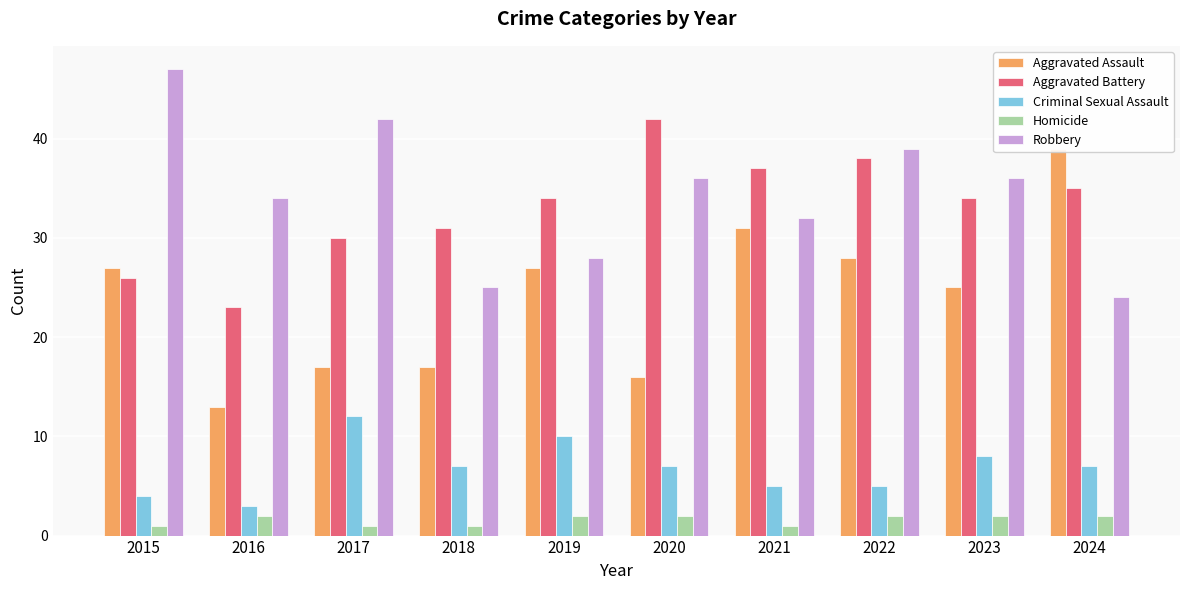

How many bars are there in each group?

5